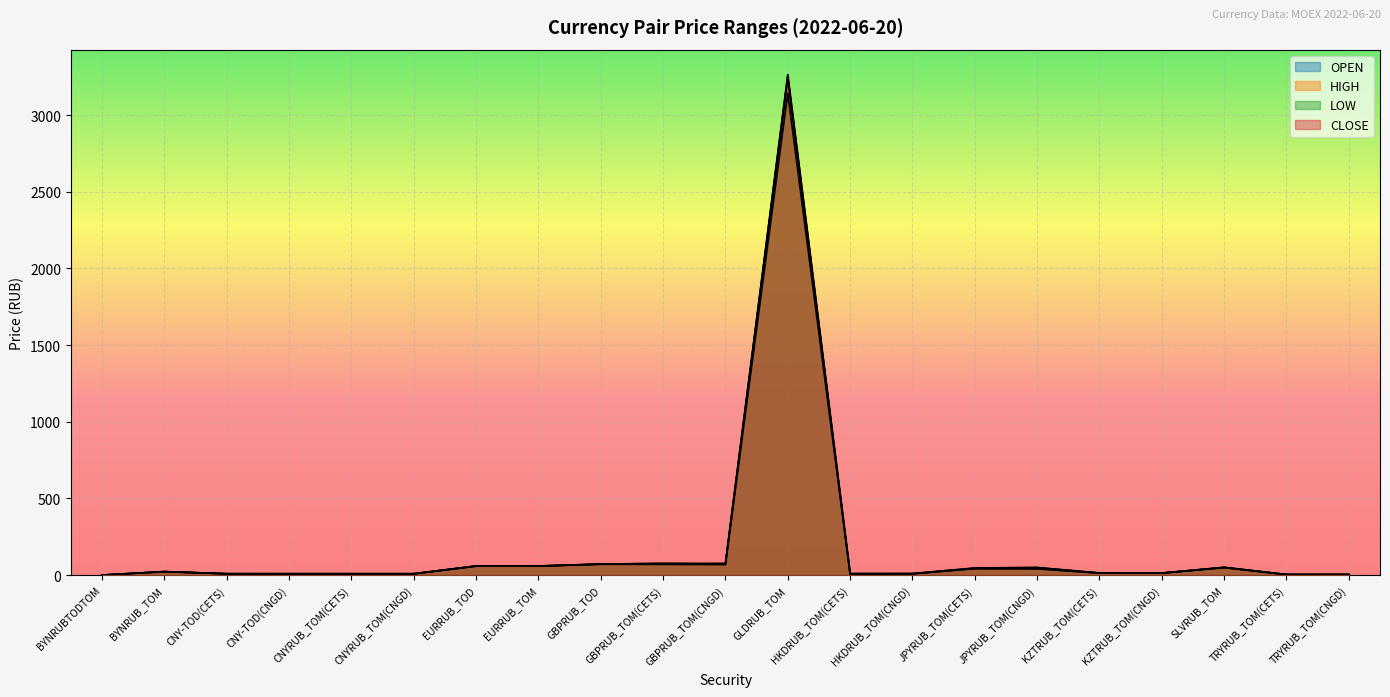

True or false: HIGH and LOW intersect in this chart.

False